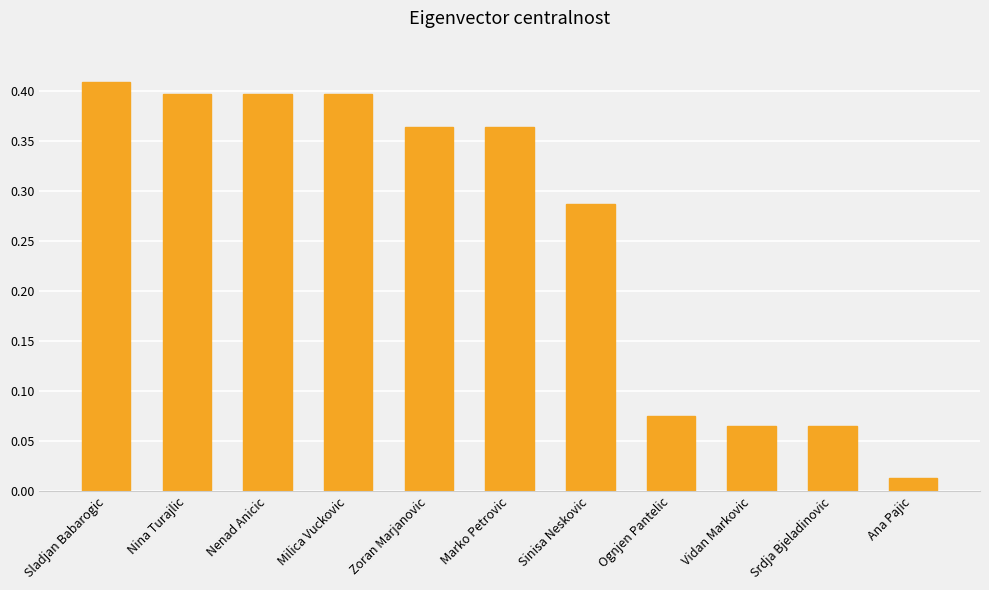

What position from the left is Srdja Bjeladinovic?

10